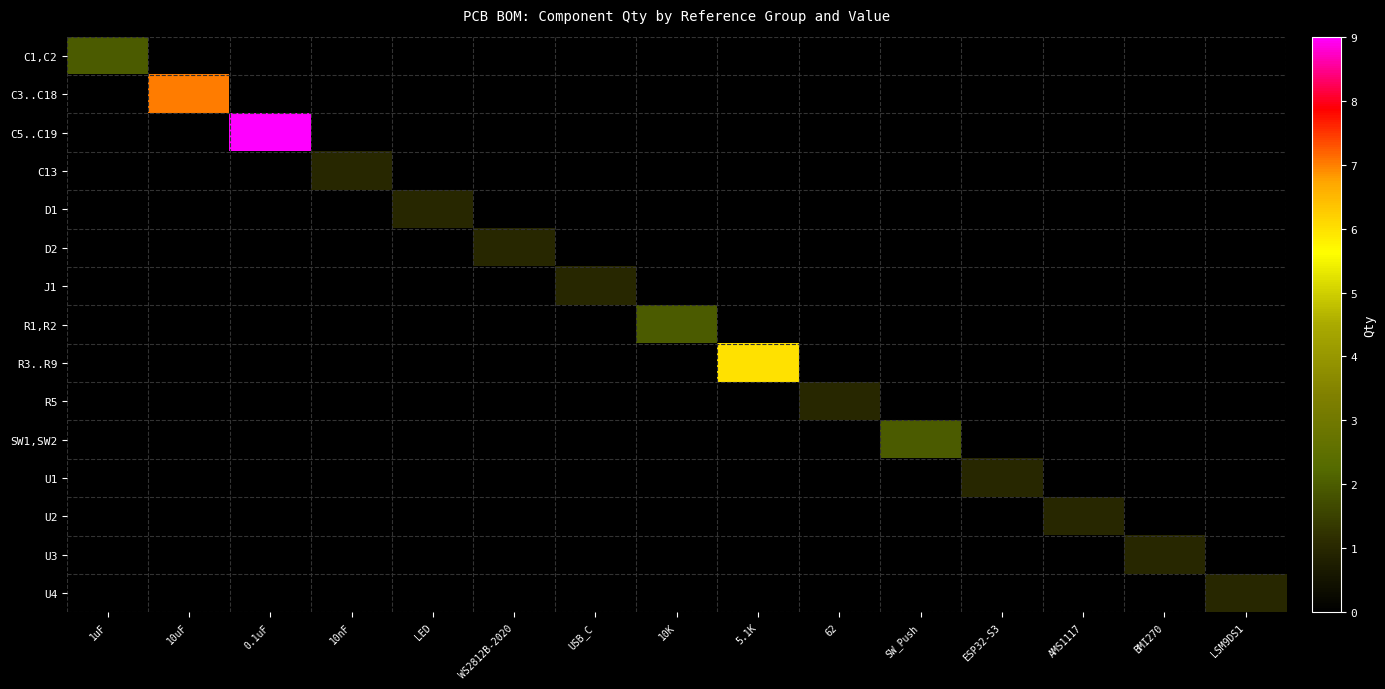

Which category has the lowest value across all series?

10uF